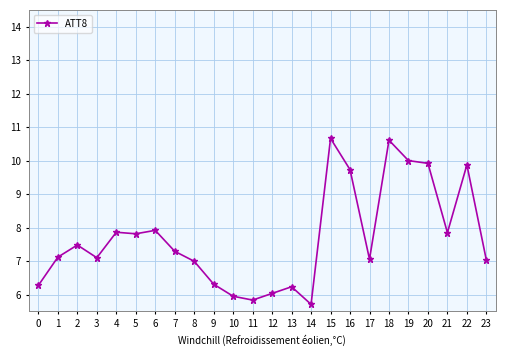

At which category does the chart reach its minimum across all series?

14